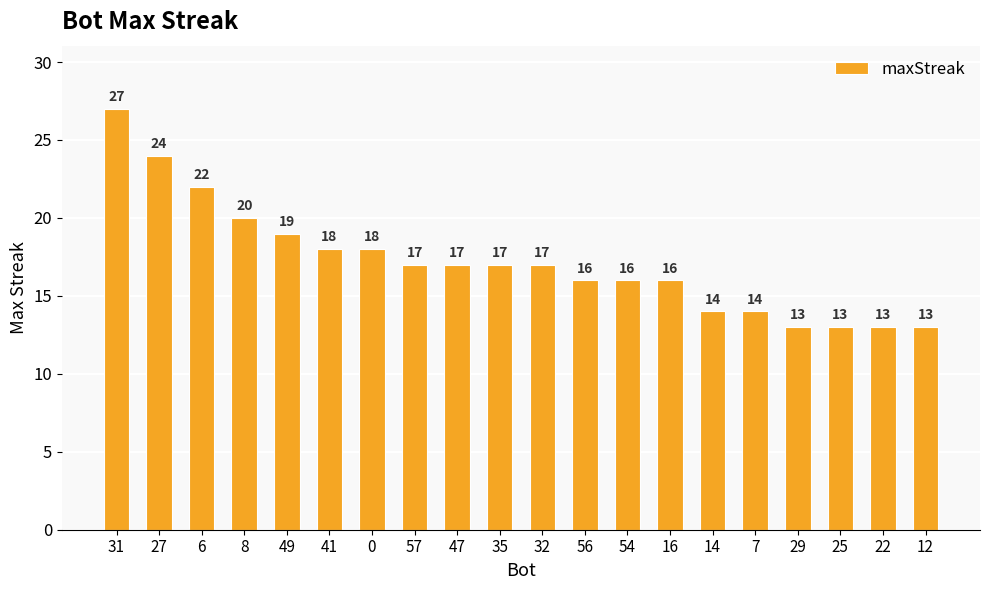

What is the smallest value displayed?

13